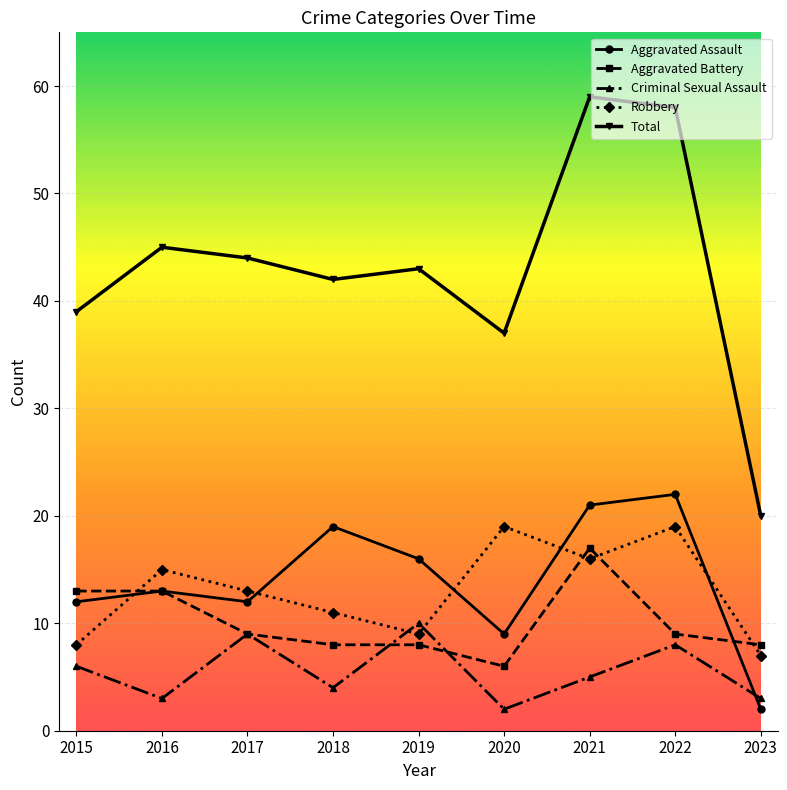

True or false: Total has a value of 15 at 2016.

False